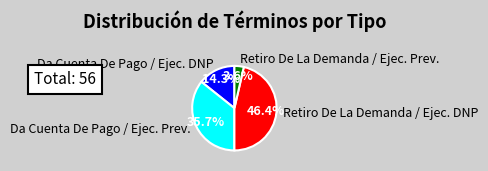

Rank the categories by value from lowest to highest.

Retiro De La Demanda / Ejec. Prev., Da Cuenta De Pago / Ejec. DNP, Da Cuenta De Pago / Ejec. Prev., Retiro De La Demanda / Ejec. DNP